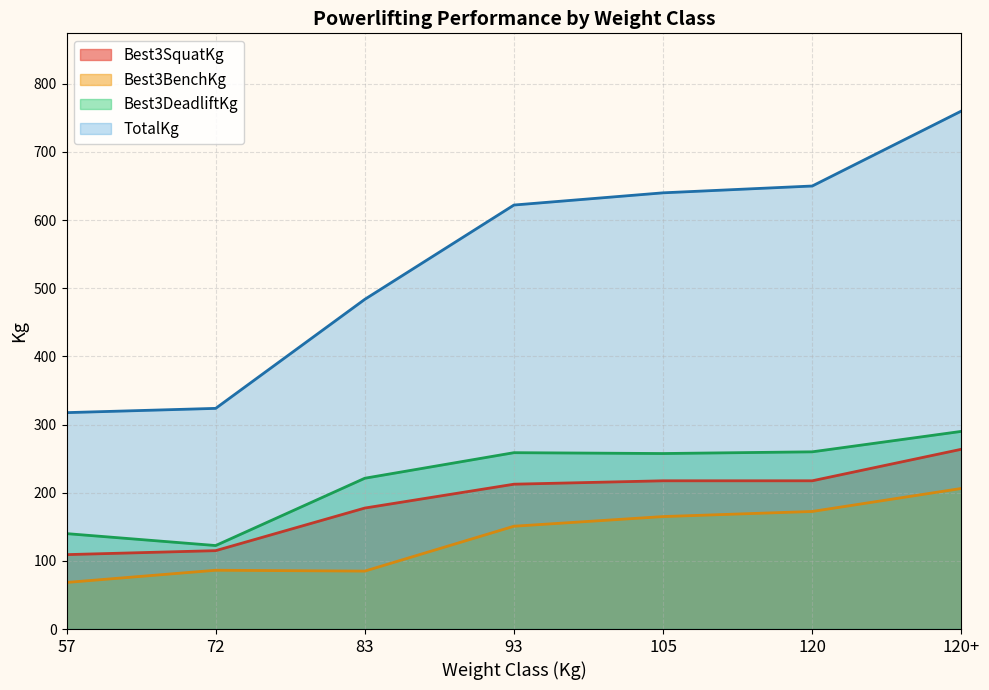

True or false: Best3SquatKg and TotalKg cross at least once.

False